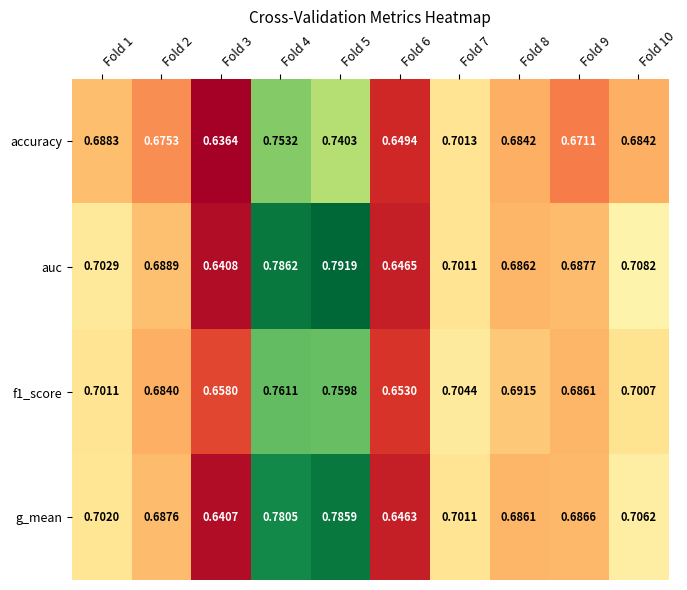

Which series has the largest total across all categories?

auc